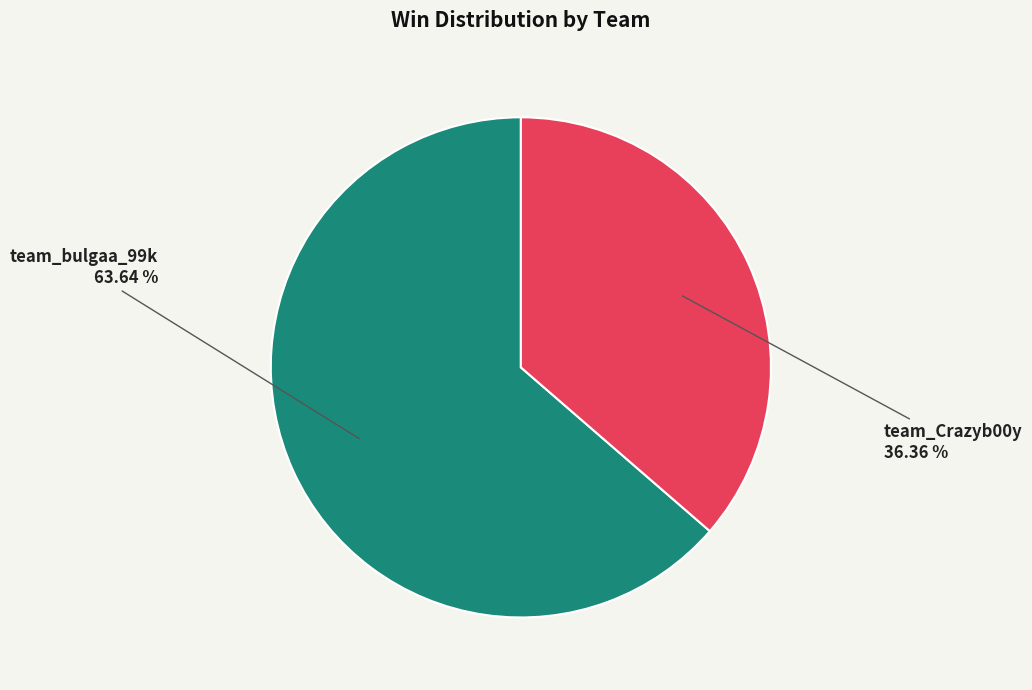

To the nearest percent, what is the combined percentage of team_Crazyb00y and team_bulgaa_99k?

100%